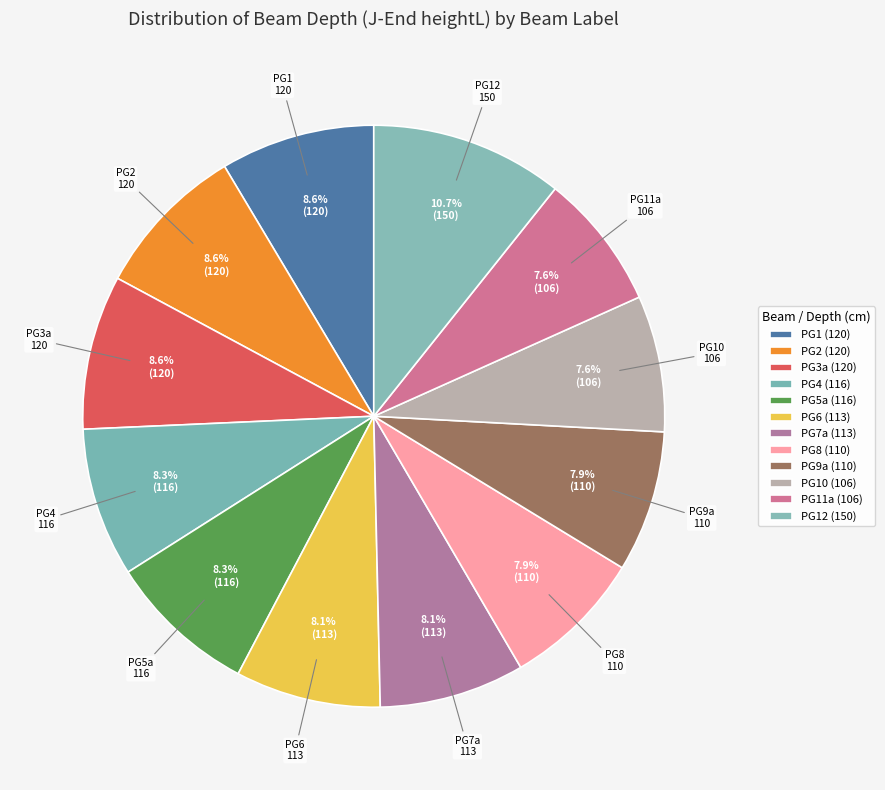

Count the number of slices in the pie.

12